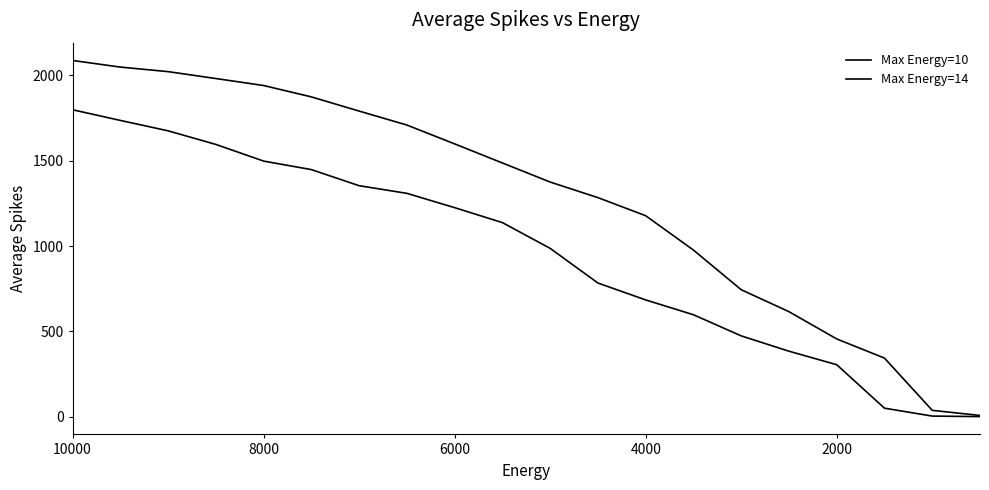

Is it true that Max Energy=10 equals 2938.5 at 8000?

False